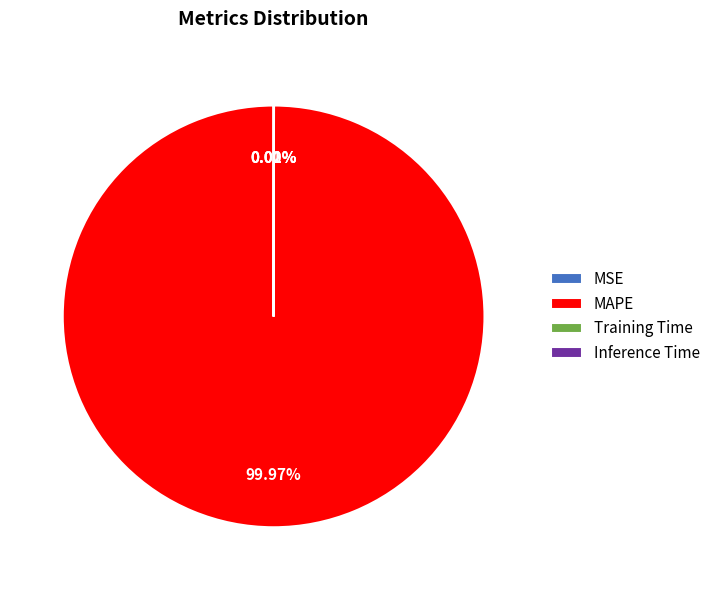

The MAPE slice represents 100% of the pie. True or false?

True